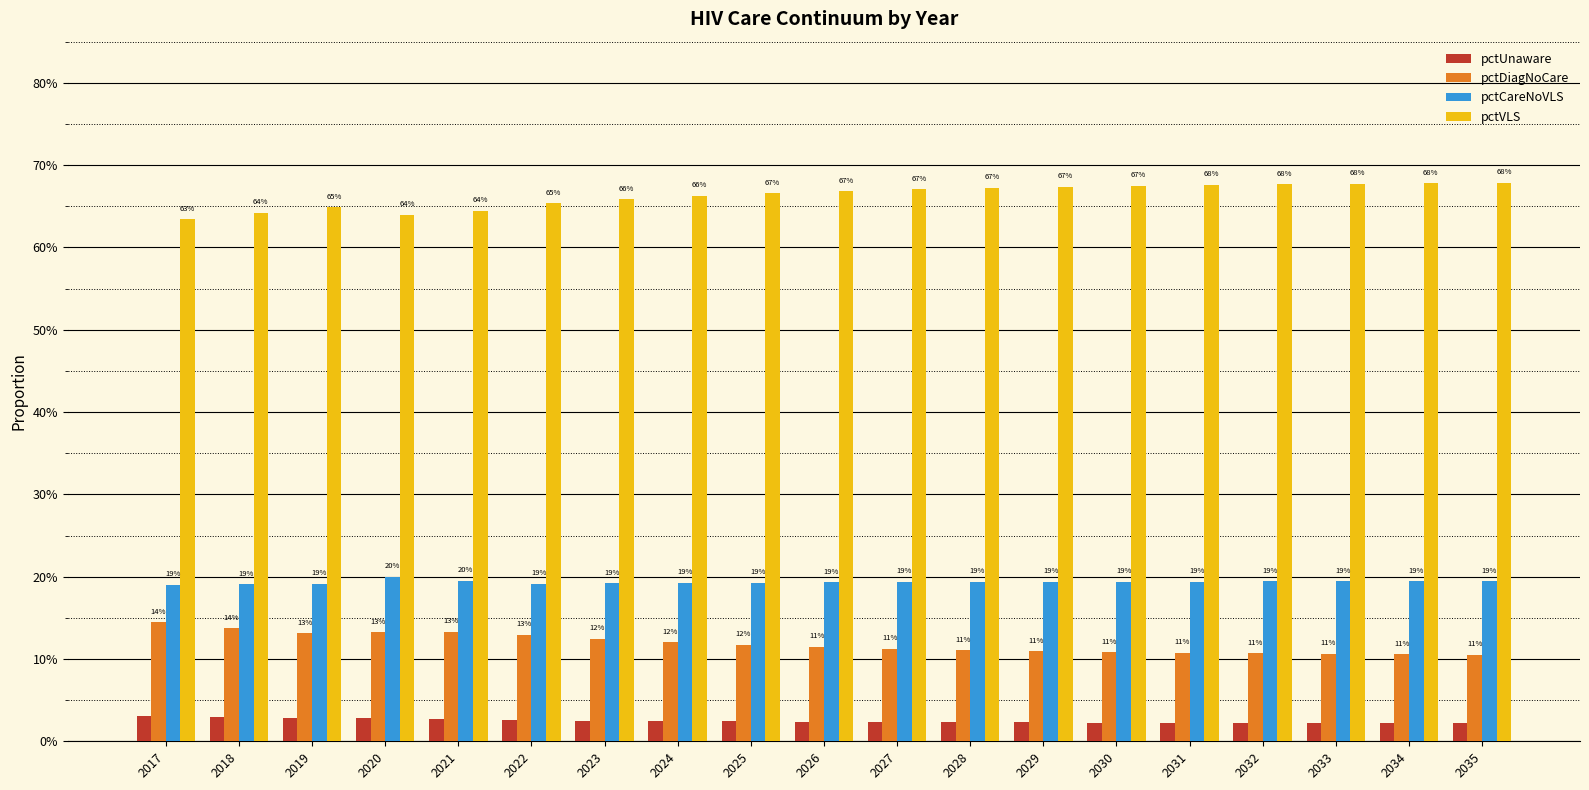

What is the total value across all series at 2029?

100.0